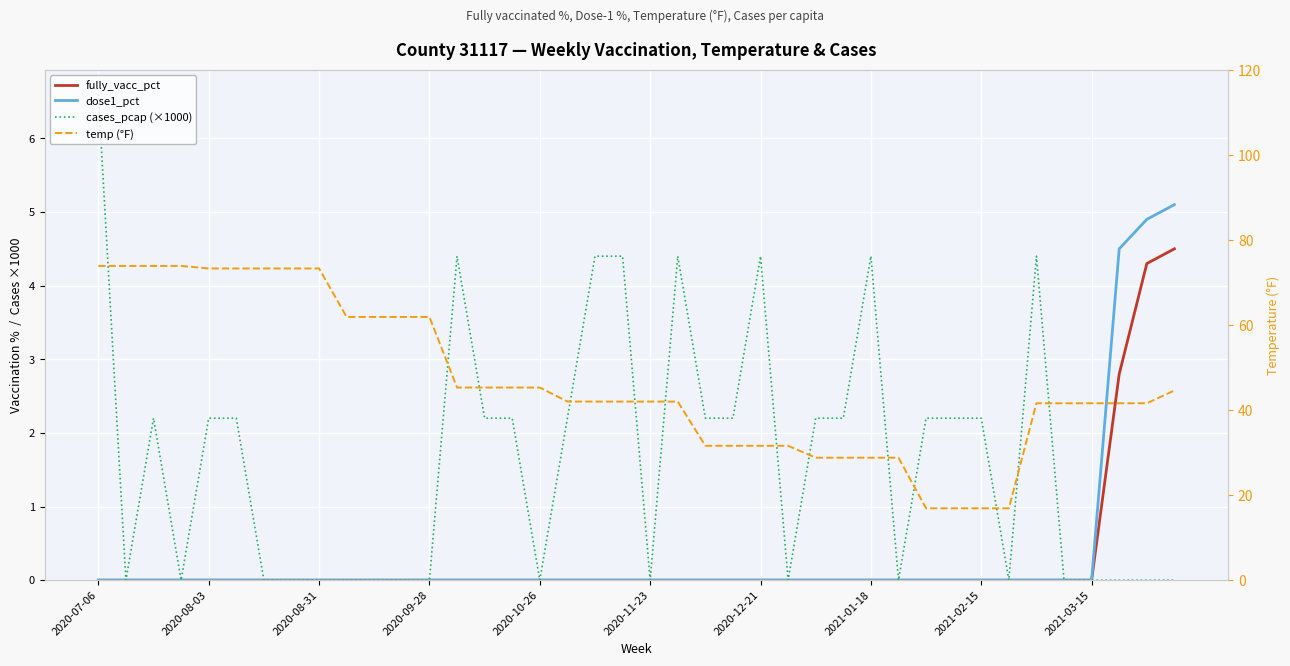

How many lines are shown in the chart?

4